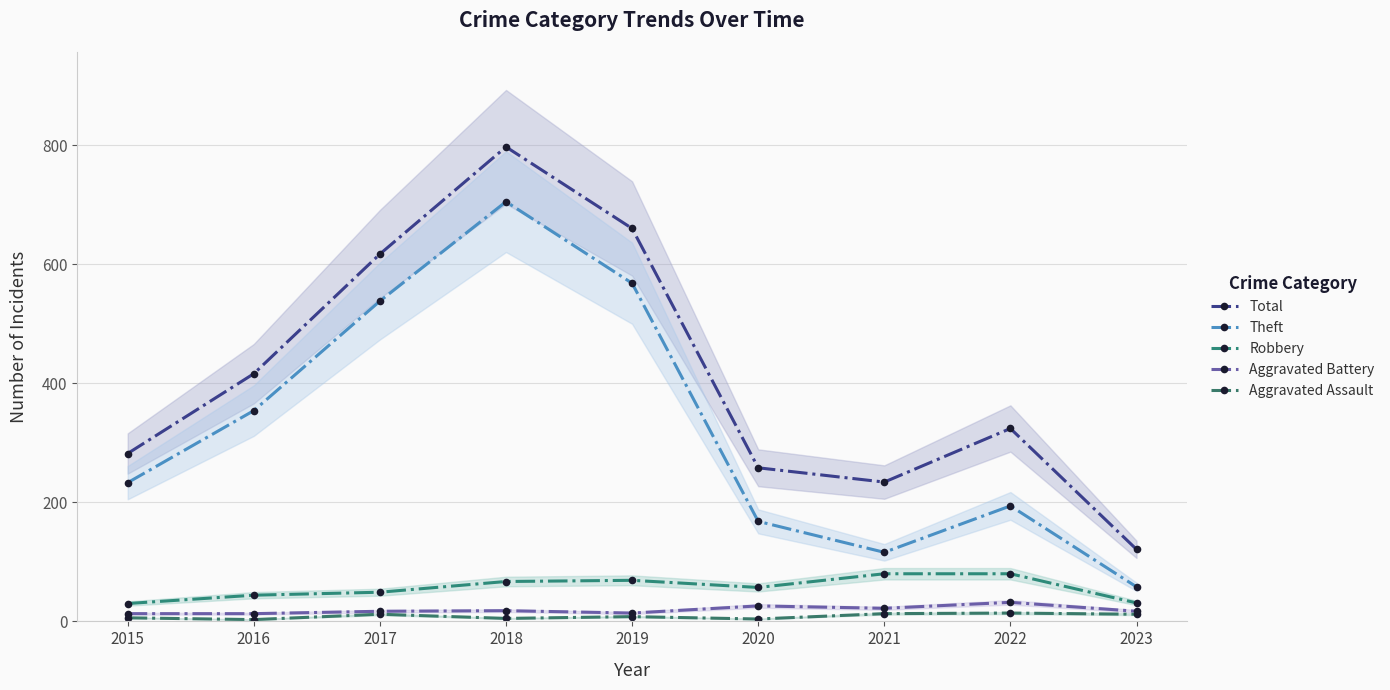

At which label is Total closest to 459?

2016